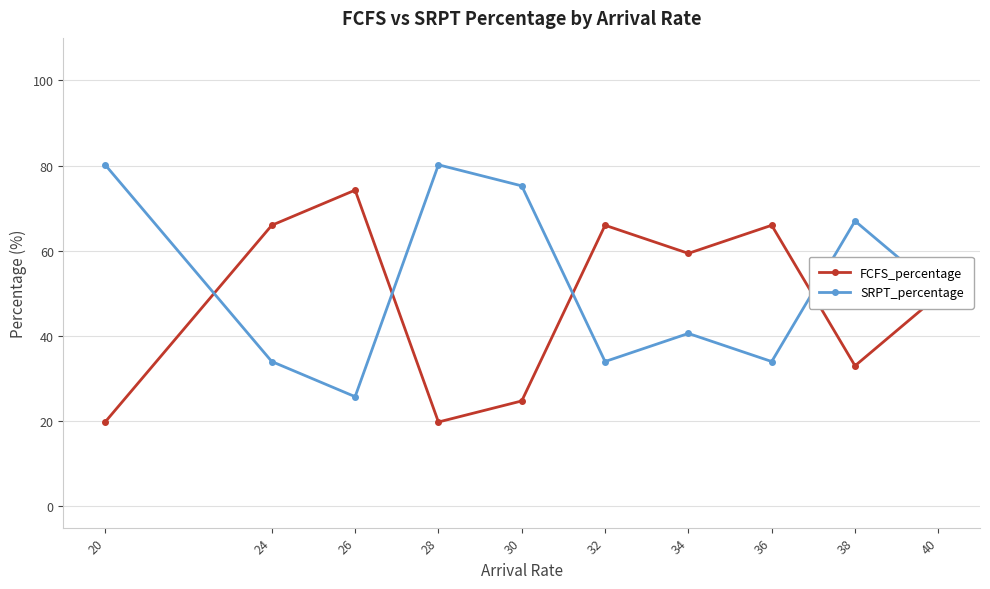

The FCFS_percentage series shows 49.5 at 40. True or false?

True